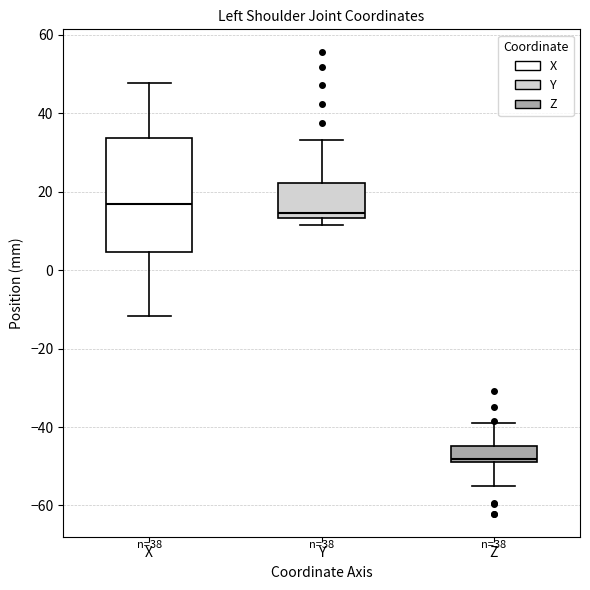

Which box's median line is the lowest?

Z